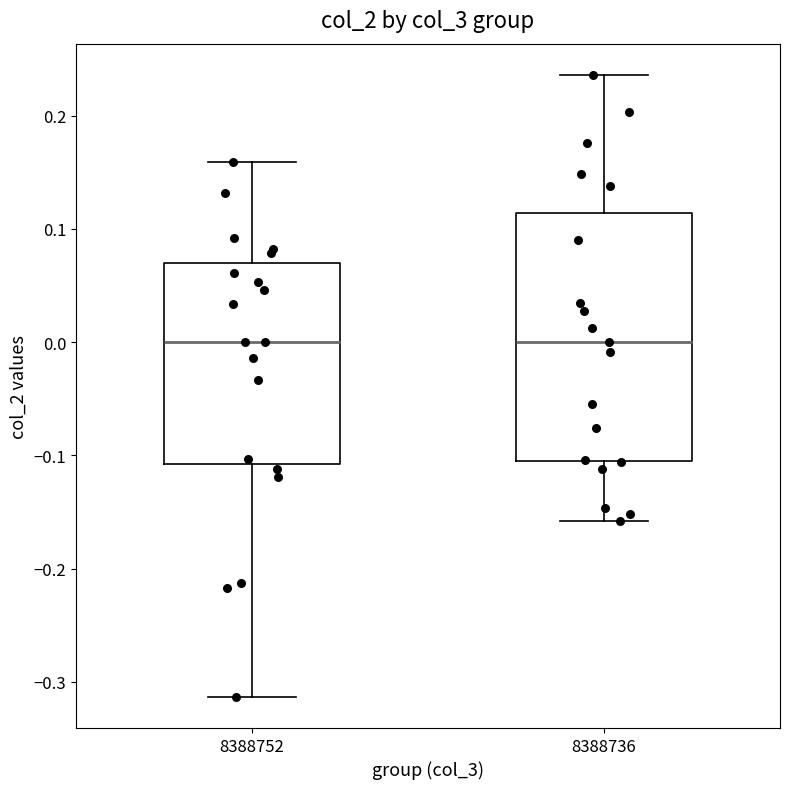

Reading left to right, transcribe this box plot: for each box, give where its median line is, the range the box spans, and where its two whiskers end, as read against the y-axis. The values are not printed on the chart, so give them approximately, as read against the axis.

8388752: median 0.00, box -0.11 to 0.07, whiskers -0.31 to 0.16
8388736: median 0.00, box -0.11 to 0.11, whiskers -0.16 to 0.24